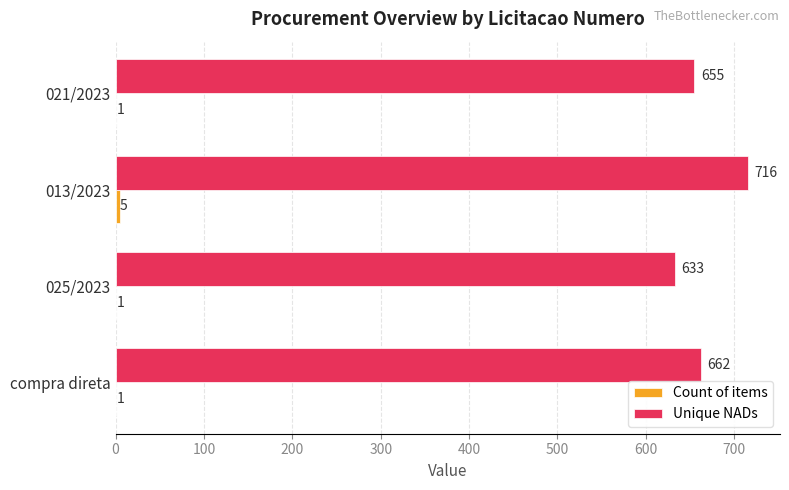

What is the maximum value for Unique NADs?

716